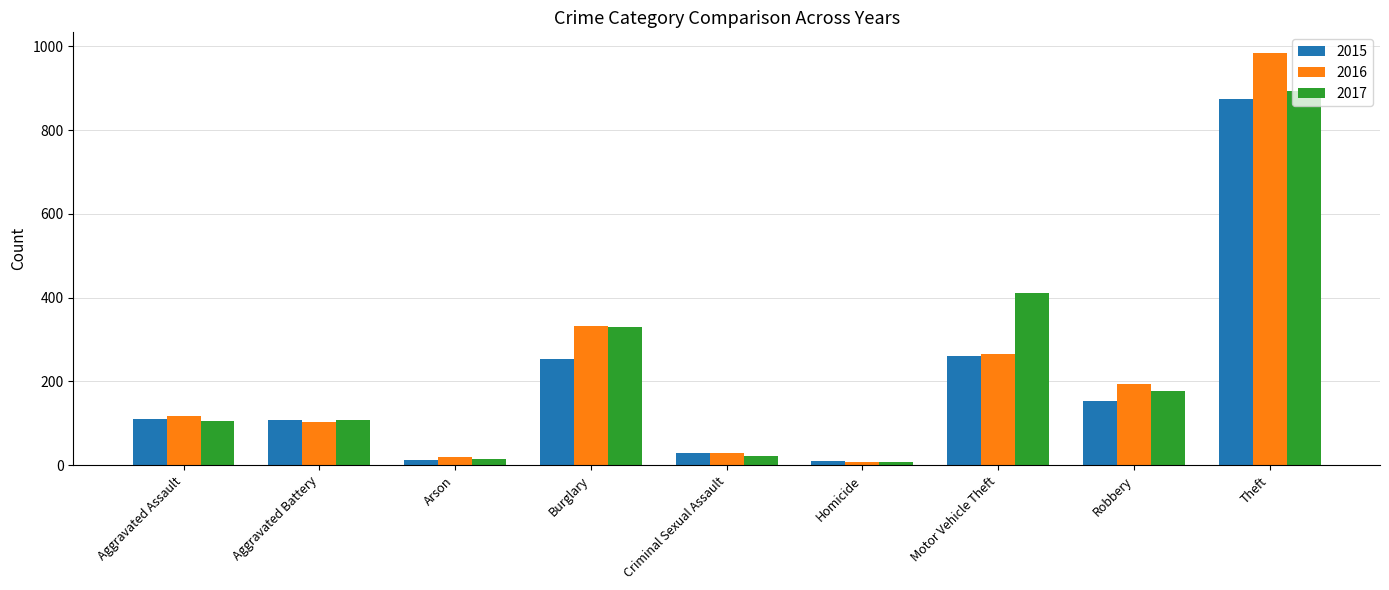

What is the label of the 3rd bar from the left?

Arson